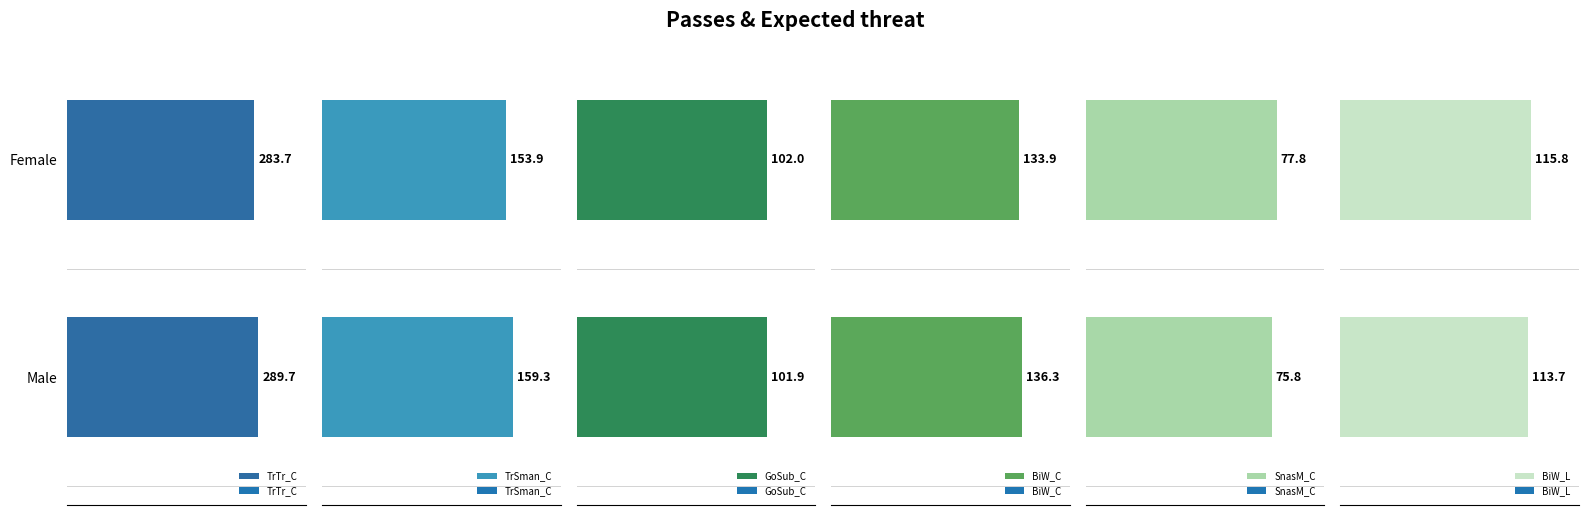

Count the number of categories in the chart.

2